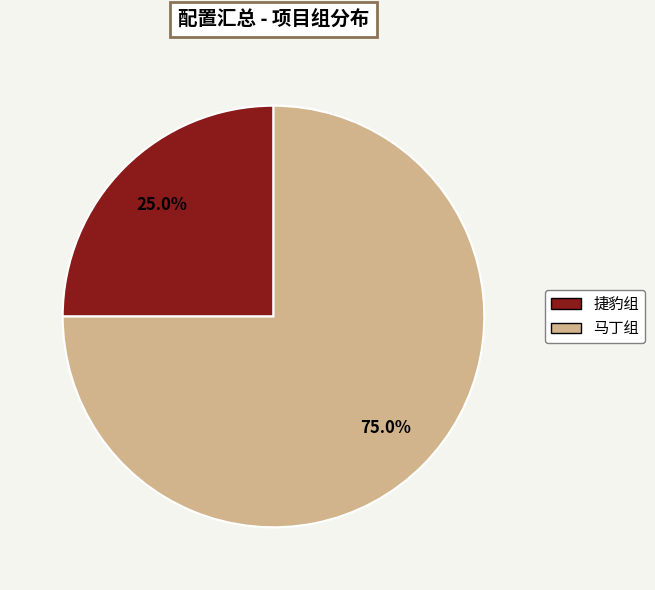

What is the smallest slice in the pie chart?

捷豹组